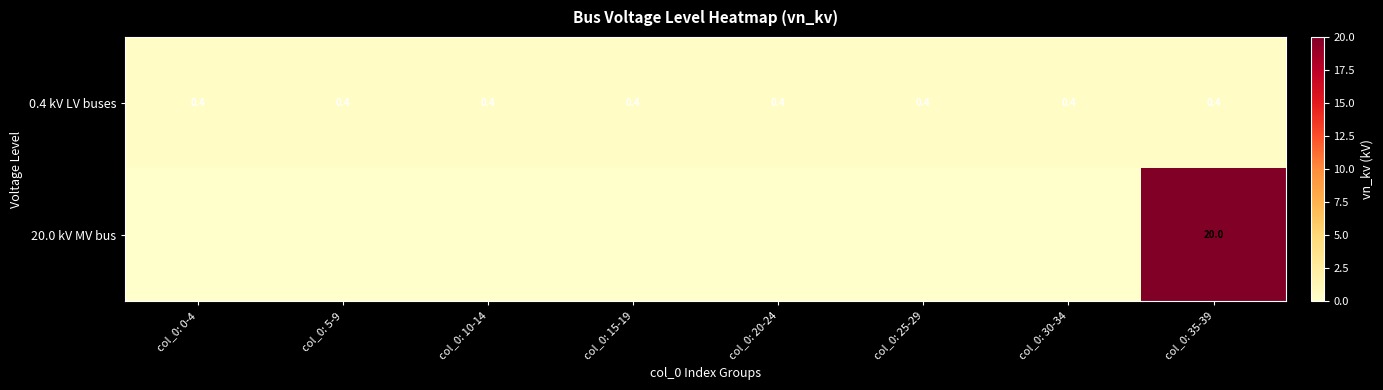

Between col_0: 15-19 and col_0: 35-39, which is larger?

col_0: 15-19